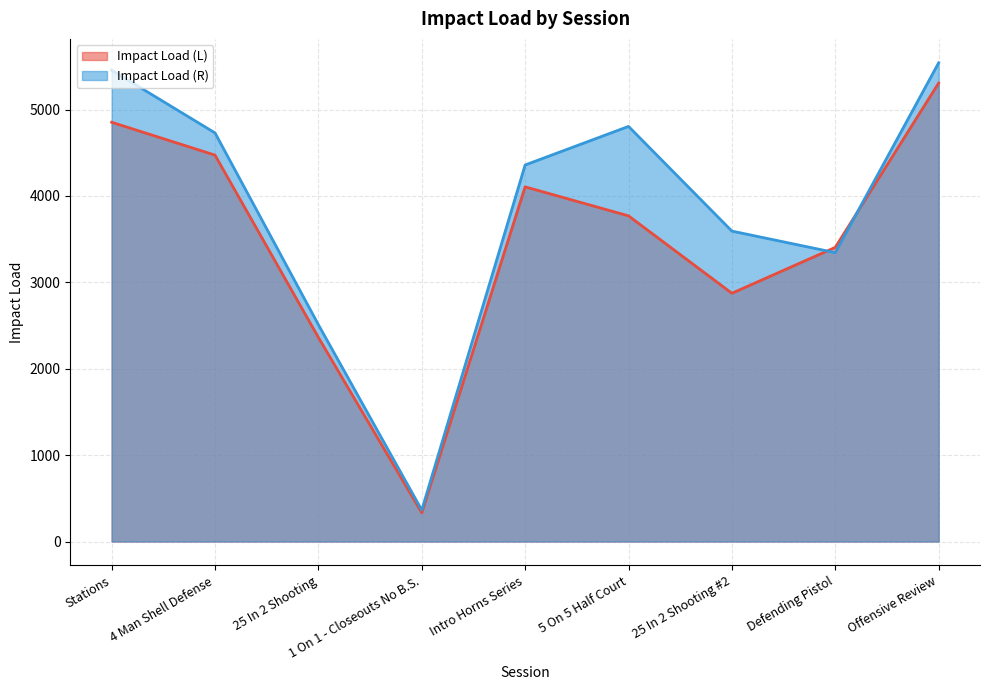

Which series has the largest range (max minus min)?

Impact Load (R)